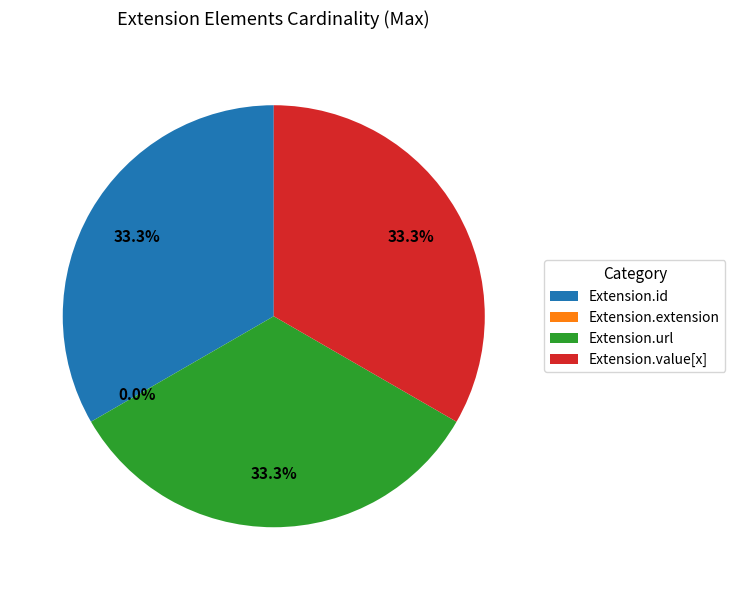

Combined, what portion of the pie is Extension.url and Extension.value[x]?

66.7%